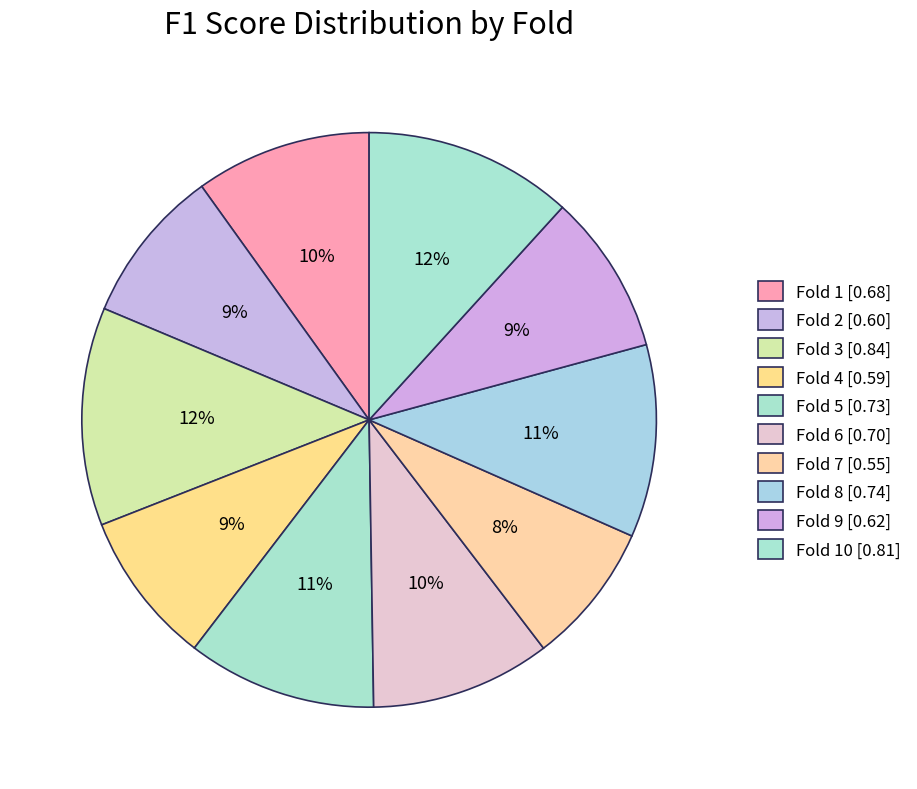

How many segments does this pie chart have?

10